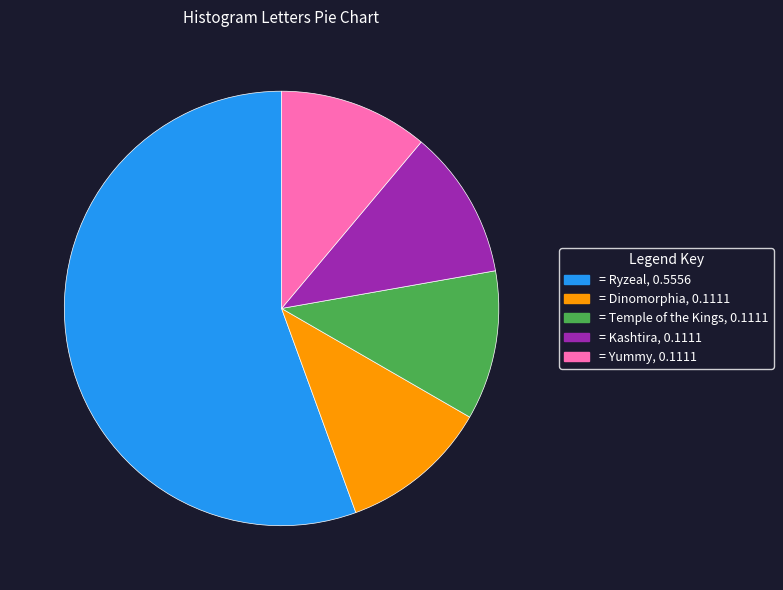

Is there any slice that represents more than half of the pie?

Yes